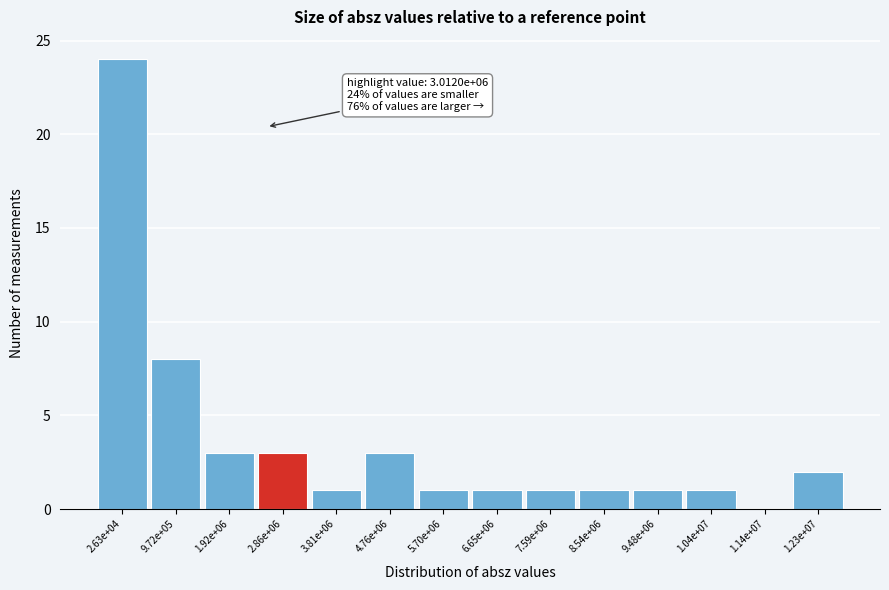

Reading left to right, what are all the values shown in this chart?

2.63e+04=24	9.72e+05=8	1.92e+06=3	2.86e+06=3	3.81e+06=1	4.76e+06=3	5.70e+06=1	6.65e+06=1	7.59e+06=1	8.54e+06=1	9.48e+06=1	1.04e+07=1	1.14e+07=0	1.23e+07=2